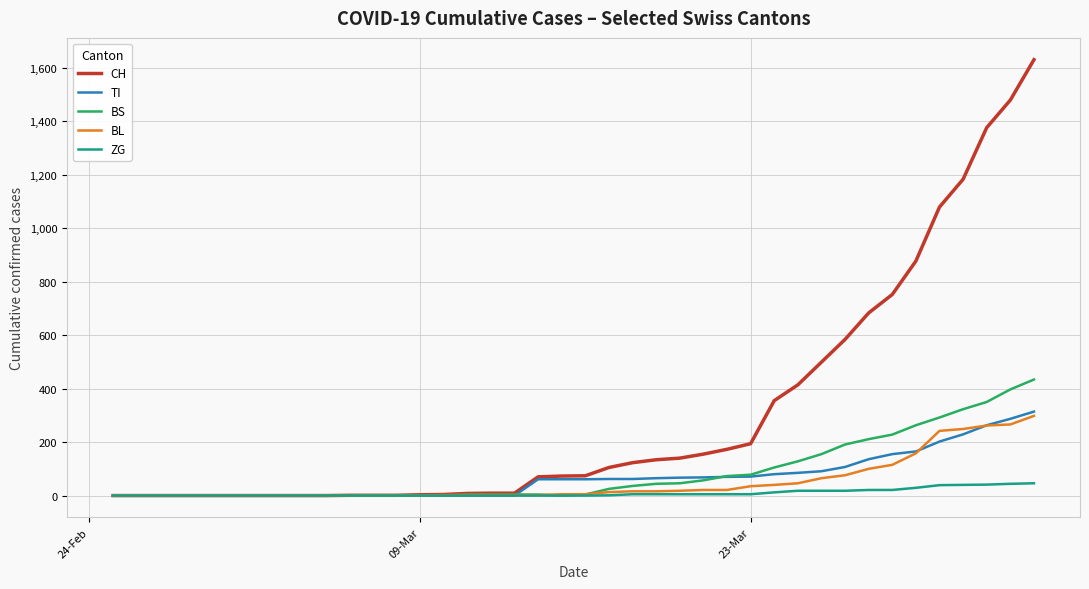

Which series has the largest range (max minus min)?

CH